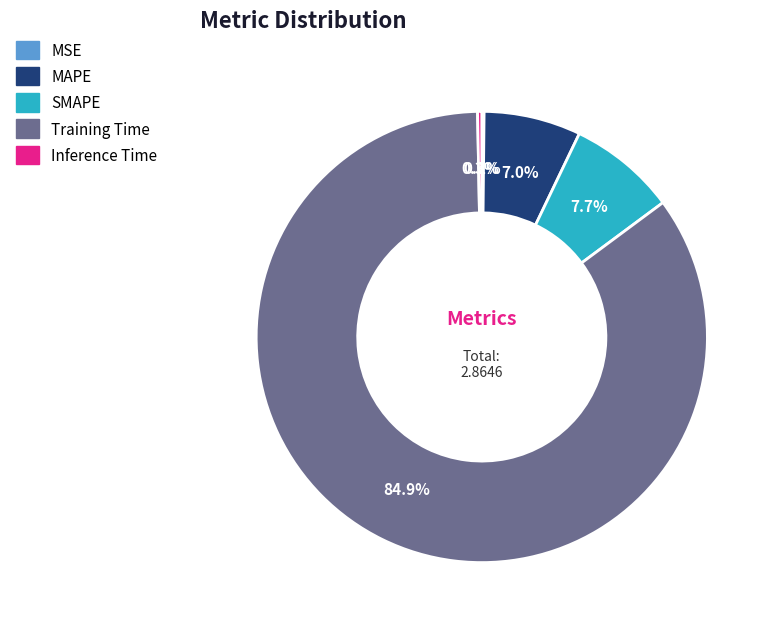

What is the majority slice?

Training Time